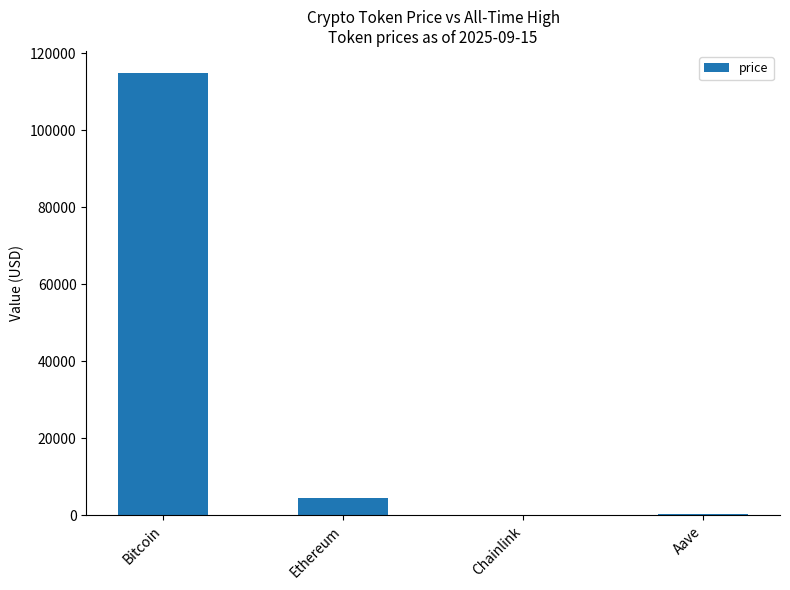

Count the number of values greater than 4532.

2